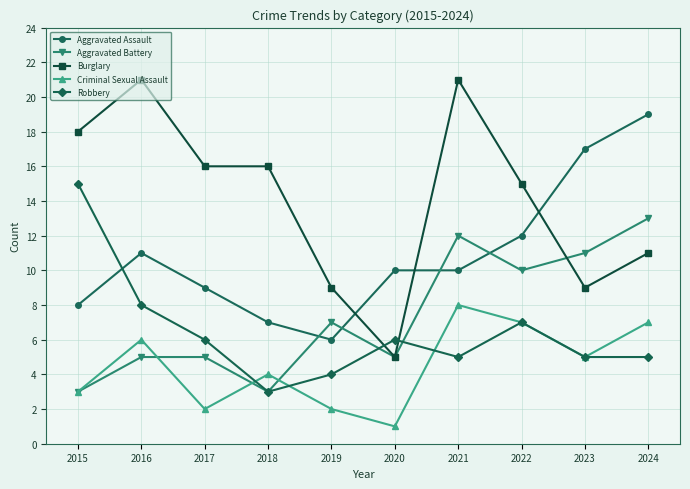

Which series changed the most between 2019 and 2021?

Burglary